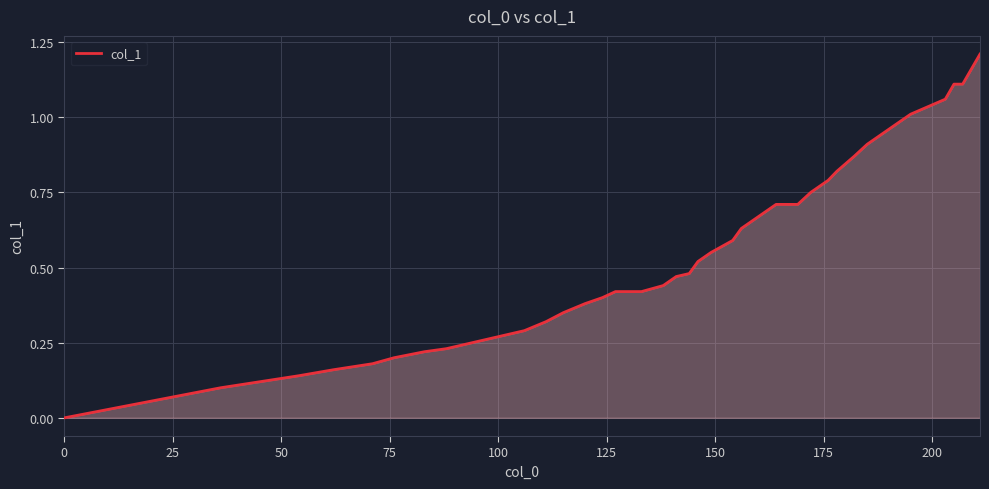

How many lines are shown in the chart?

1